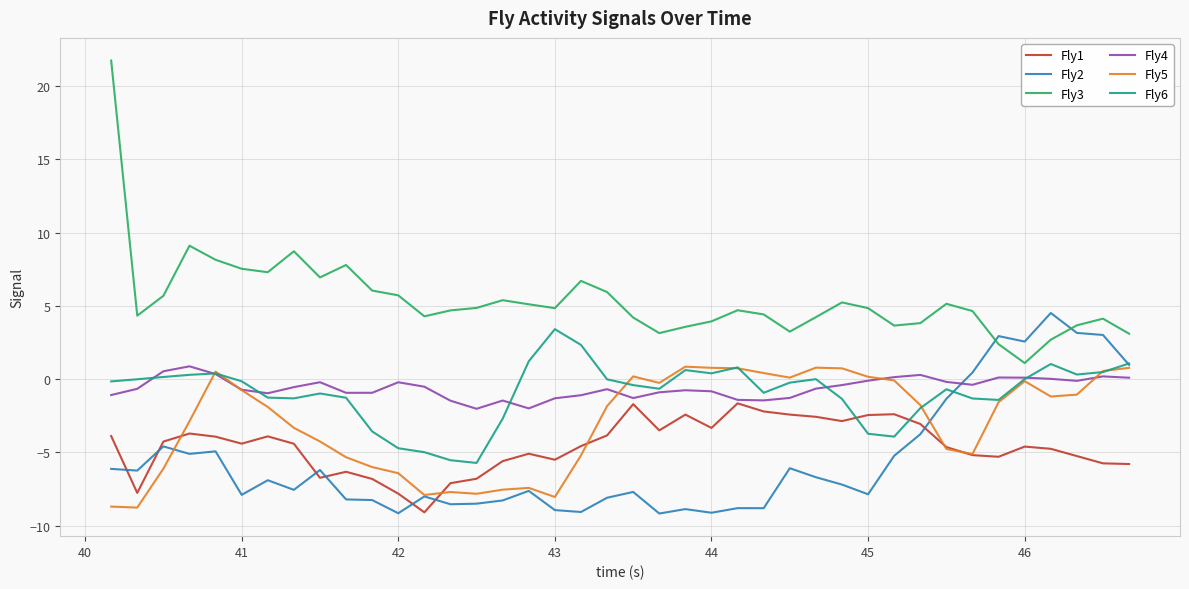

What is the maximum value for Fly2?

4.5